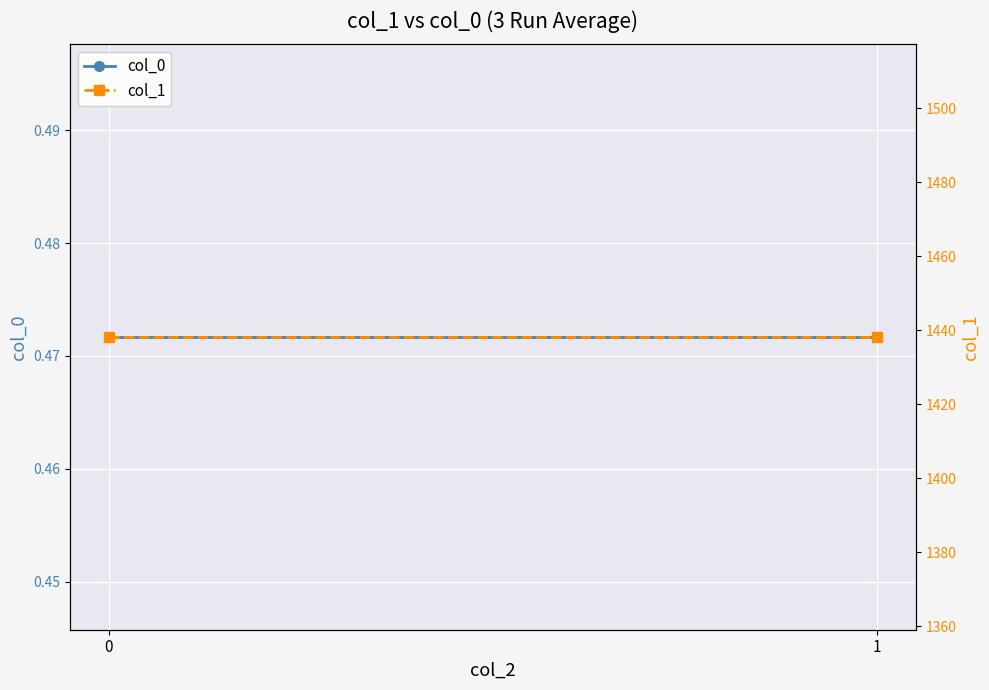

What is the minimum value shown in the chart?

0.5